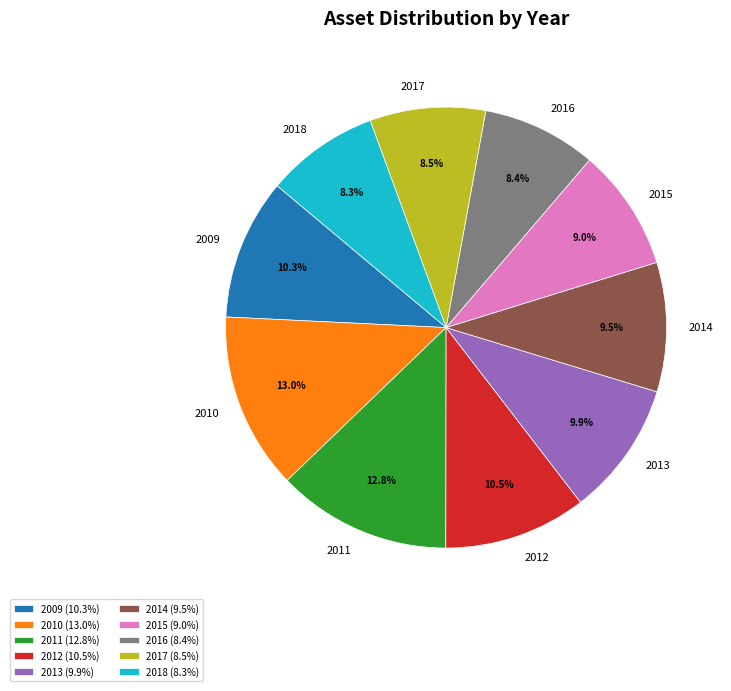

Do 2013 and 2010 together represent more than half of the pie?

No